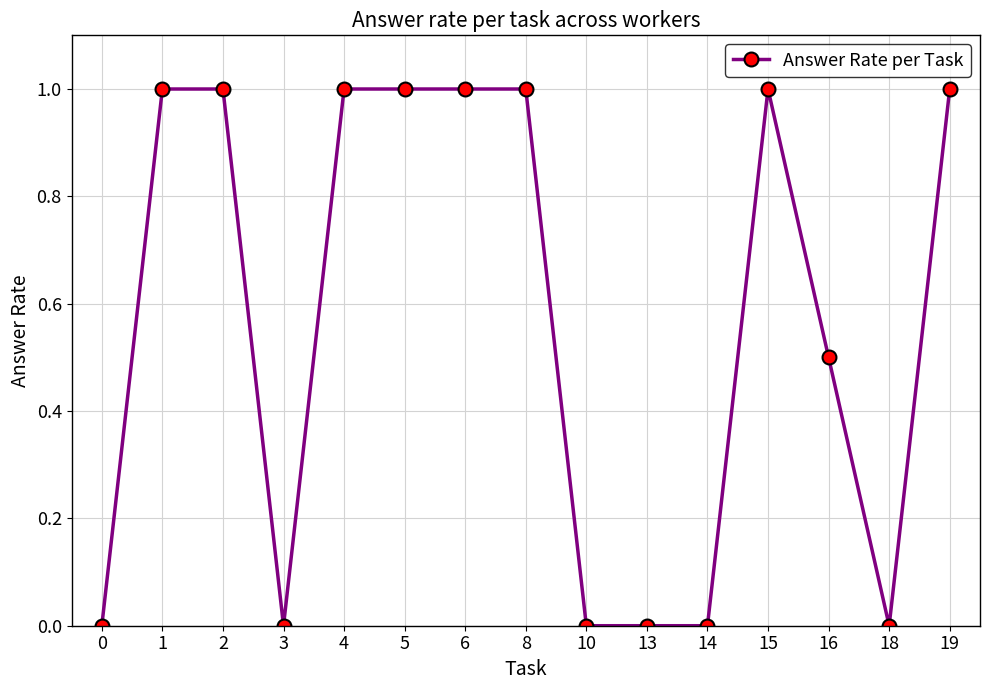

Where is the first local minimum?

3